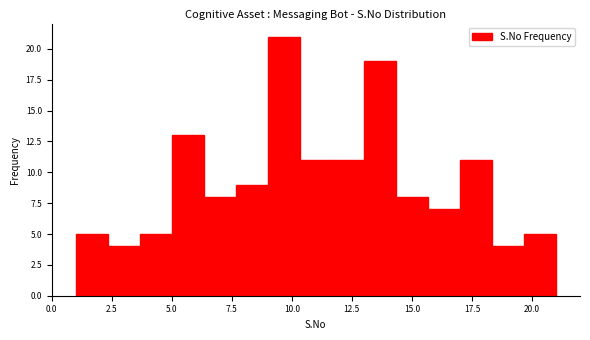

Read against the x-axis, roughly where is the centre of the tallest bar?

9.5